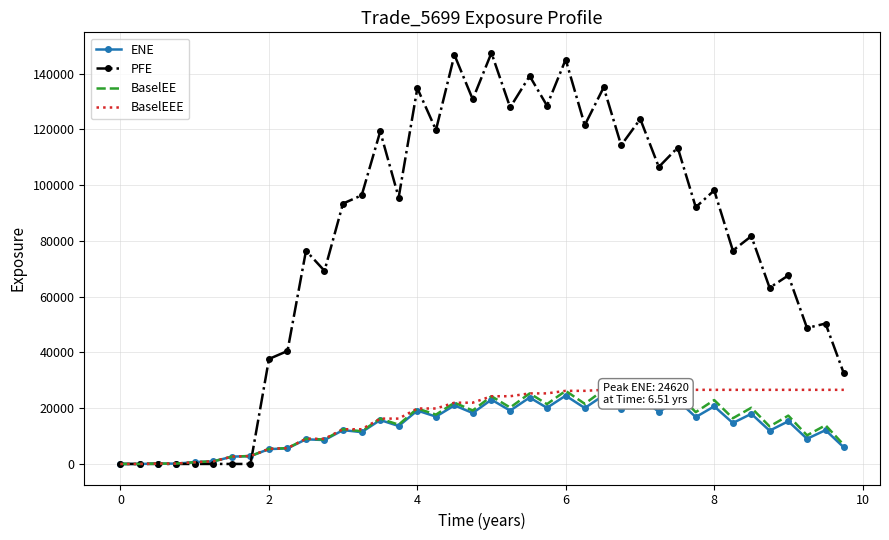

Which series has the largest total across all categories?

PFE